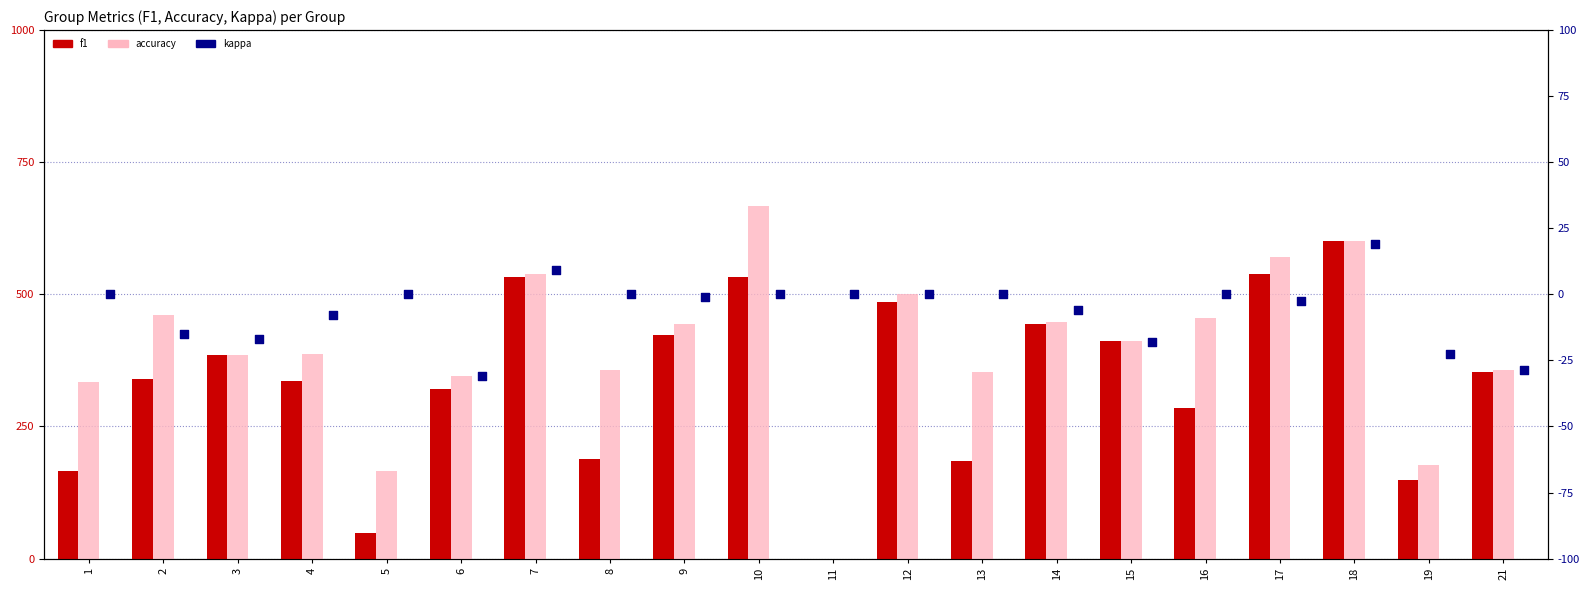

At which category is the sum across all series the highest?

18